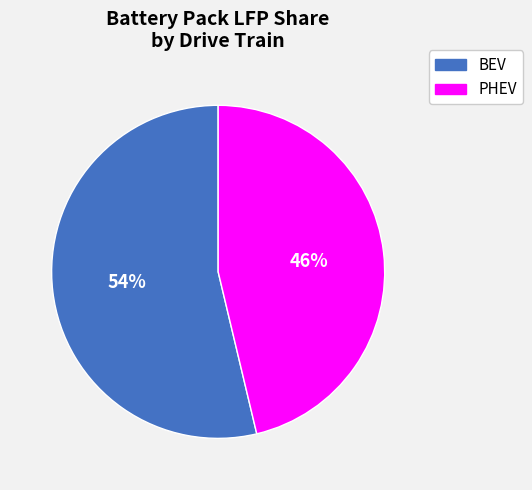

How many segments does this pie chart have?

2